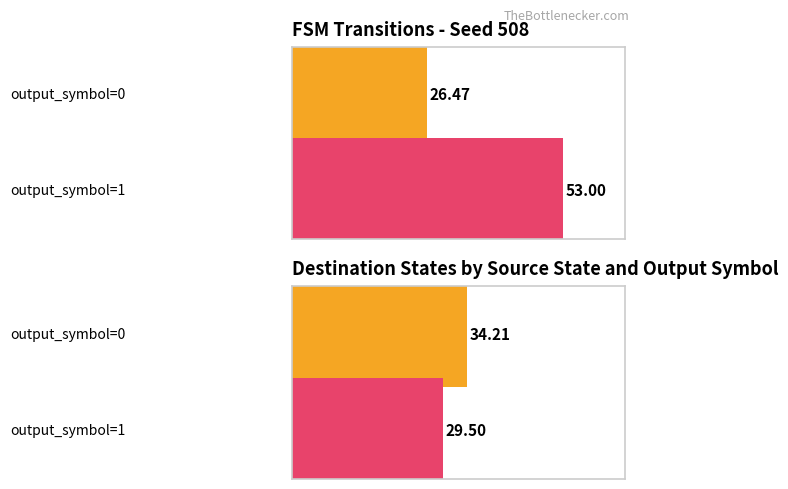

Are the bars grouped side by side (vs. stacked)?

Yes